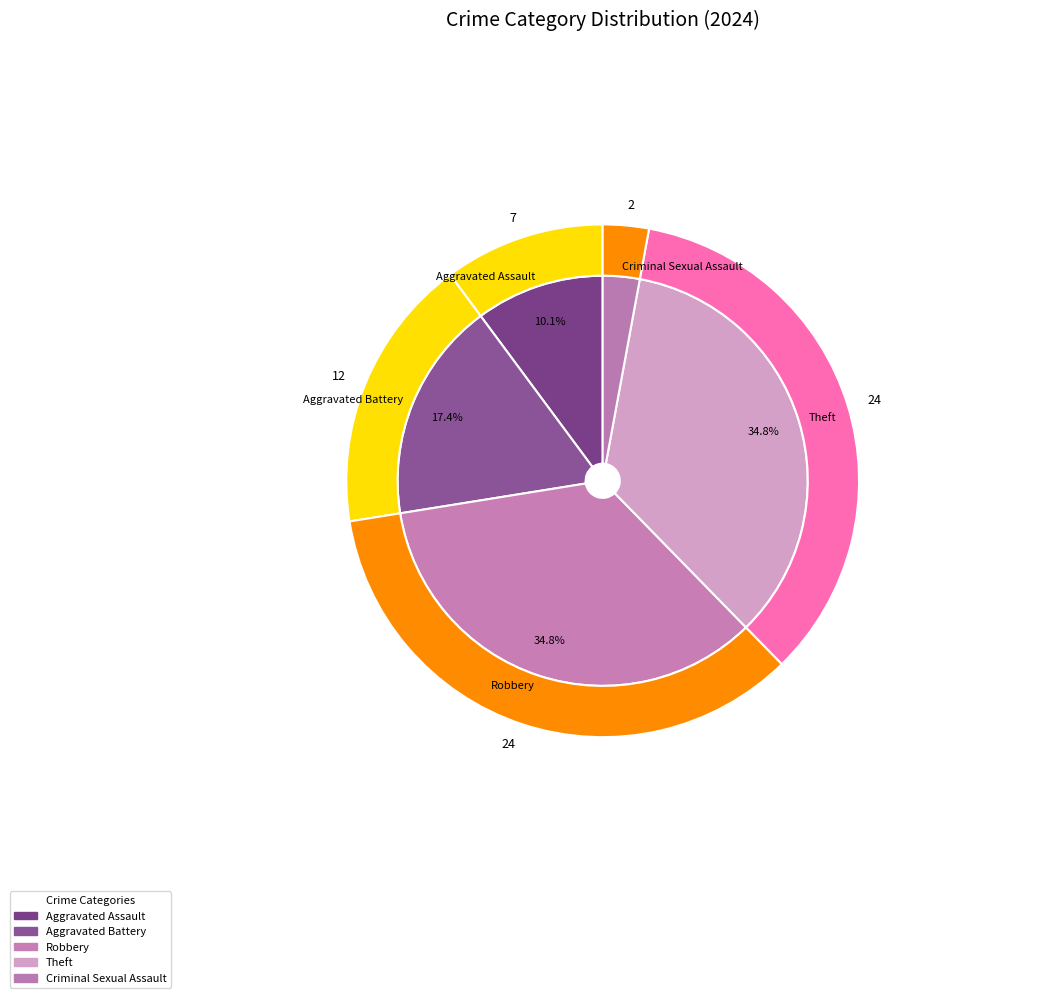

How many slices are in this pie chart?

5